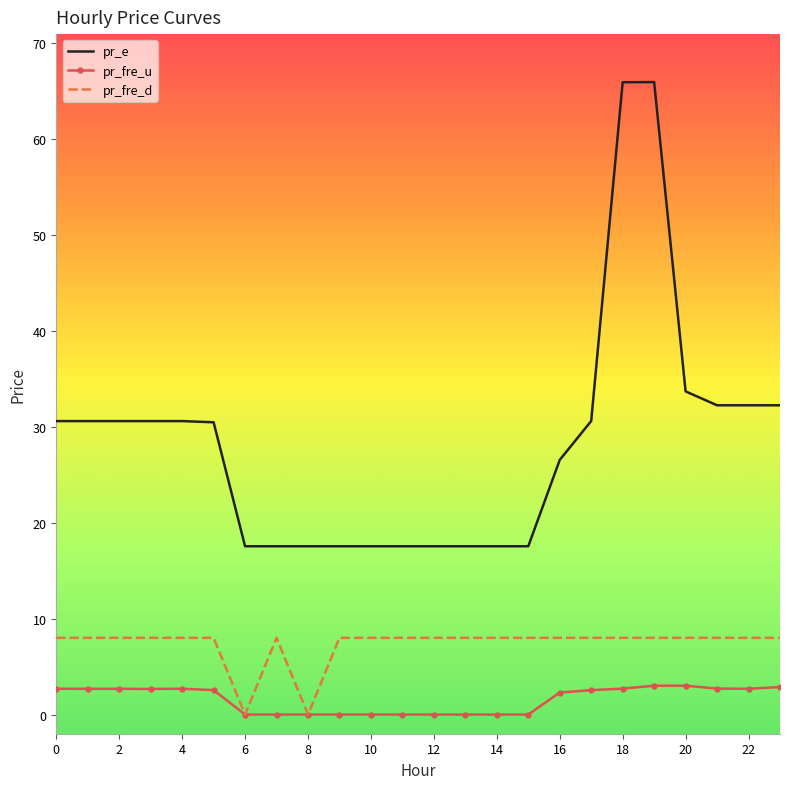

List the series in order of their overall mean, lowest first.

pr_fre_u, pr_fre_d, pr_e